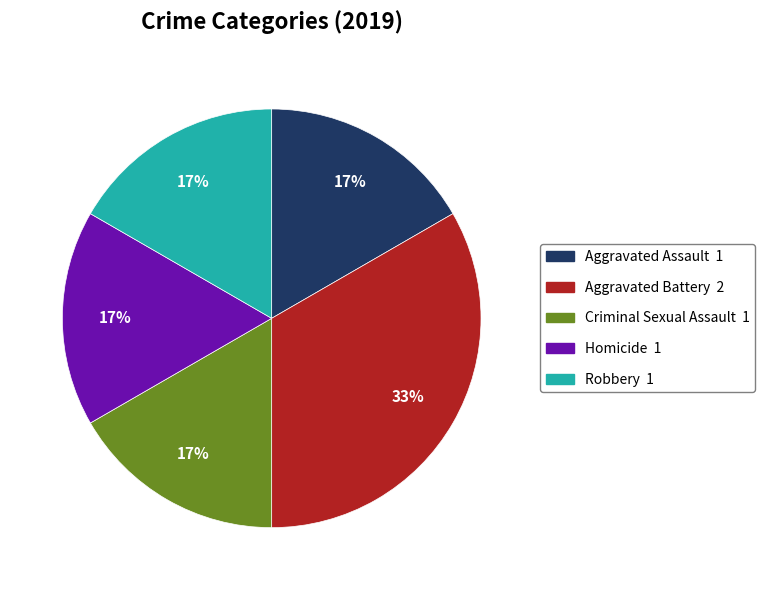

True or false: Homicide accounts for 9% of the total.

False